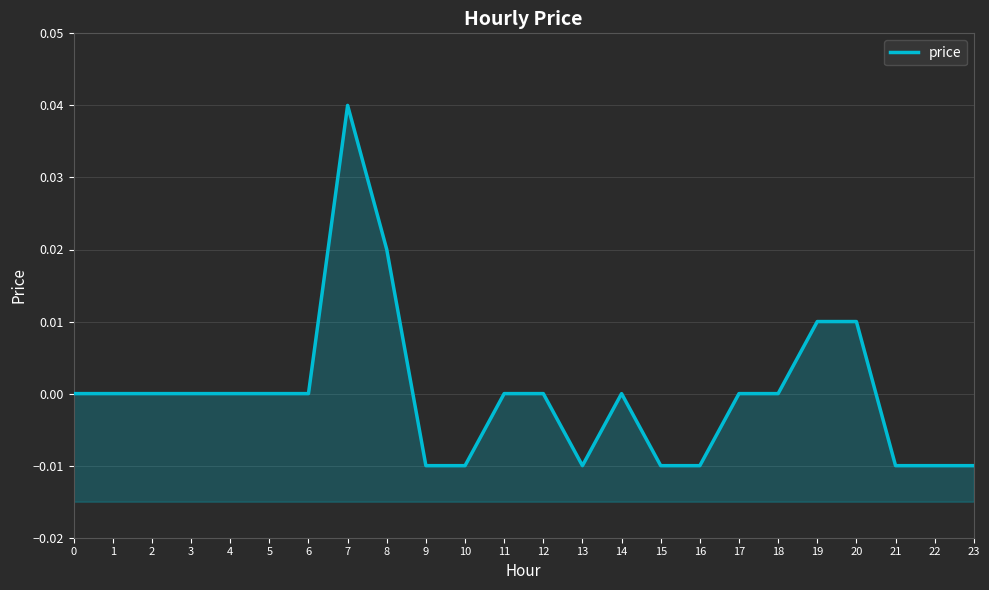

Count the number of categories in the chart.

24